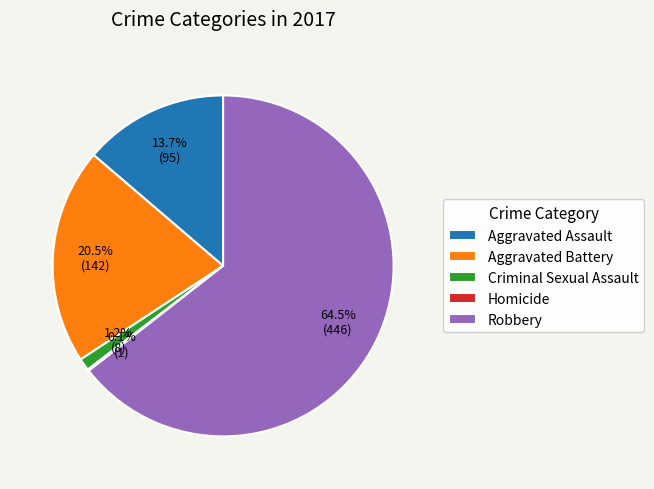

Which has a higher value, Aggravated Battery or Aggravated Assault?

Aggravated Battery